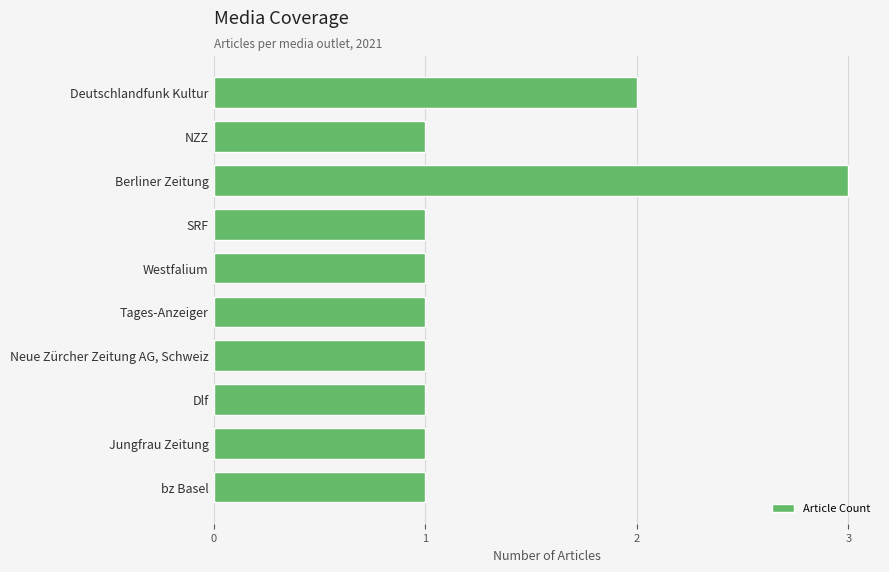

What value does the data have at Berliner Zeitung?

3